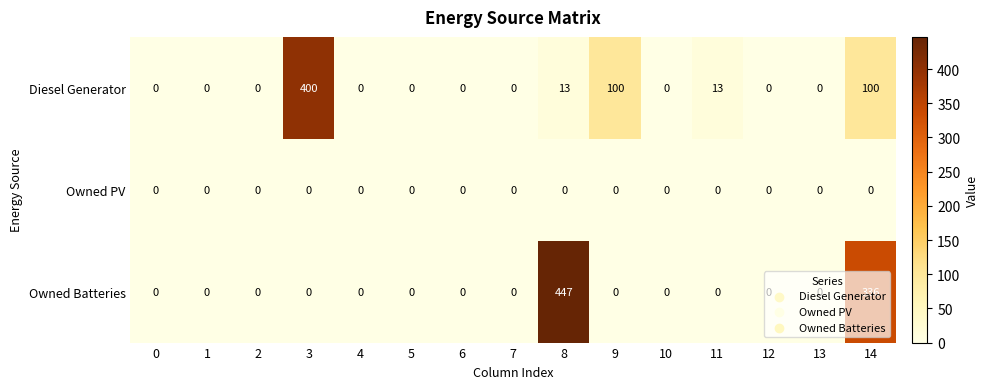

Count the number of data series in this chart.

3